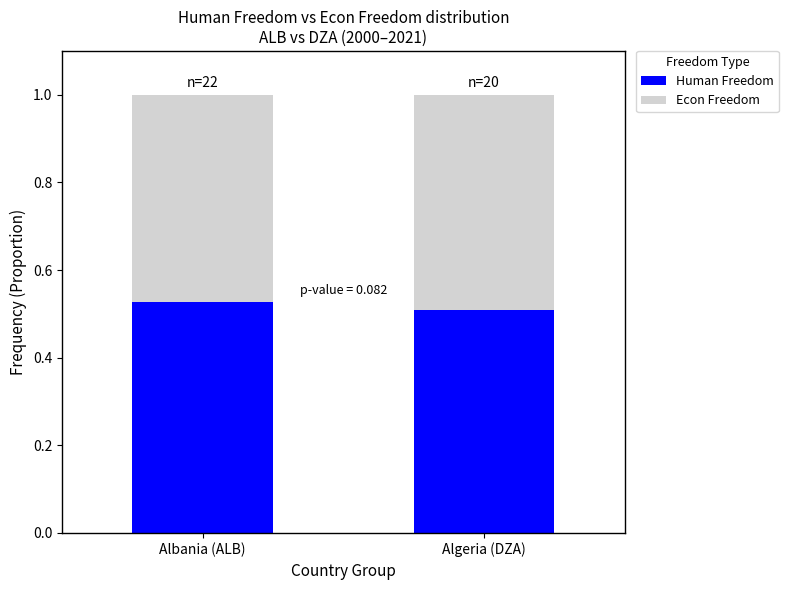

What is the total value across all series at Algeria (DZA)?

1.0